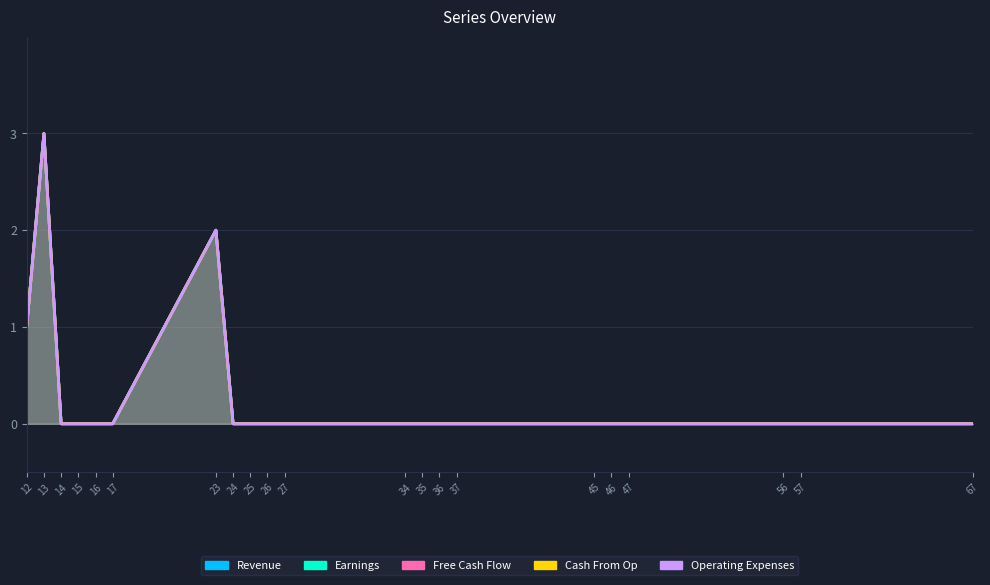

At which category is the sum across all series the highest?

13